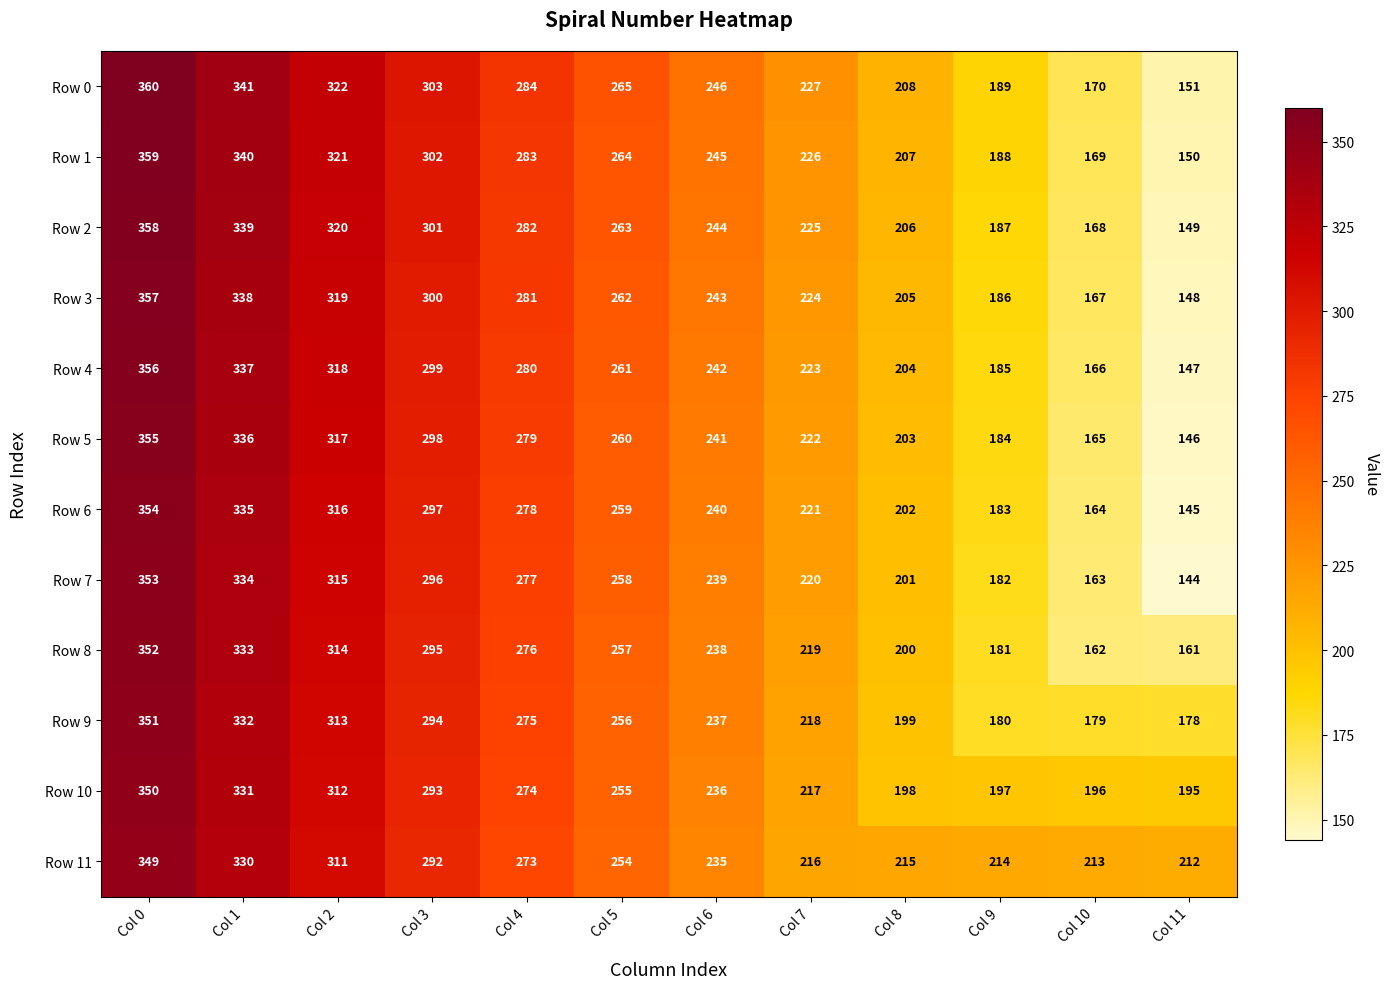

What is the total value across all series at Col 5?

3114